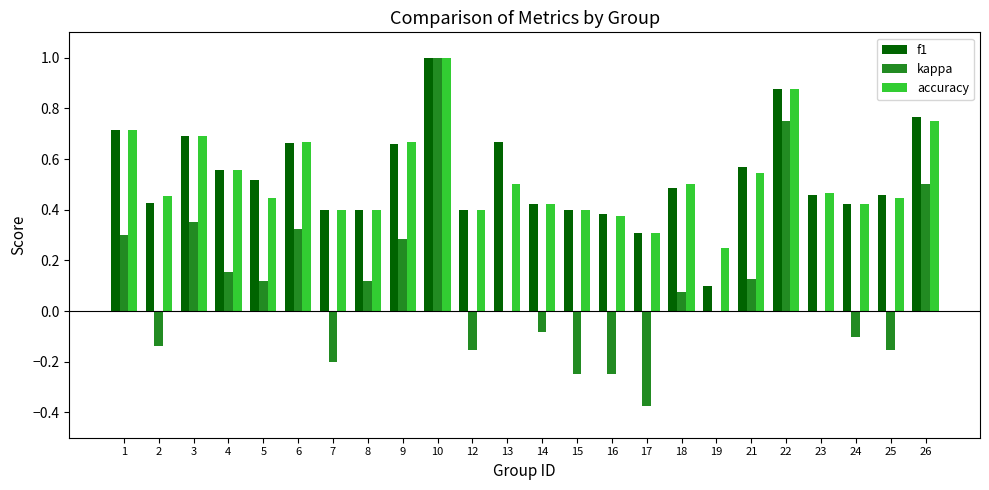

How many groups of bars are there?

24